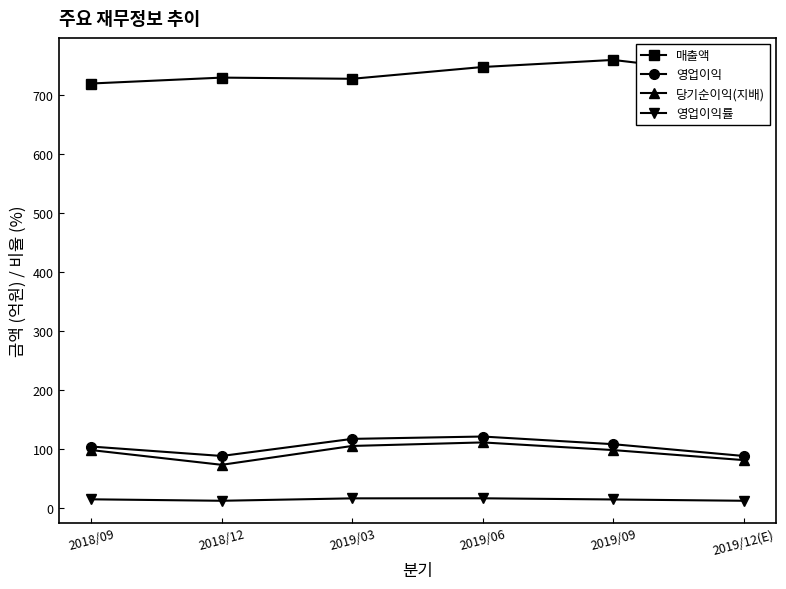

What is the total value across all series at 2019/09?

980.2